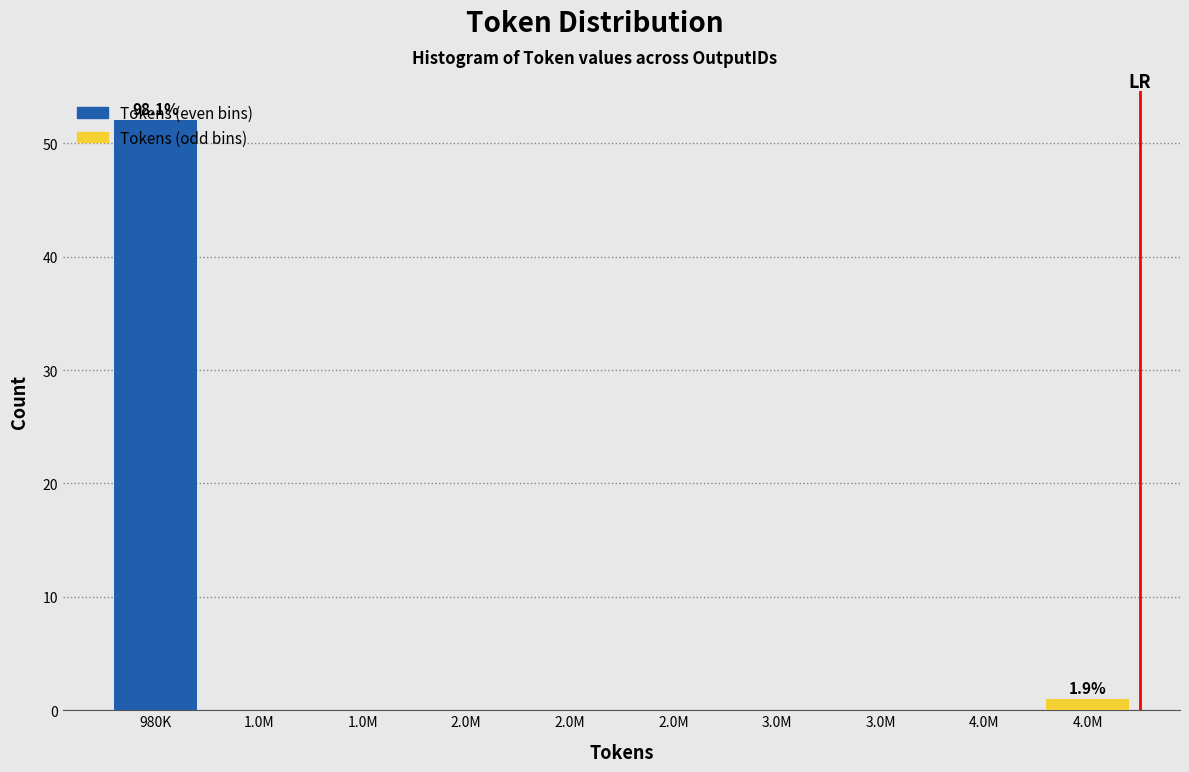

The Tokens (odd bins) series shows 1 at 4.0M. True or false?

True